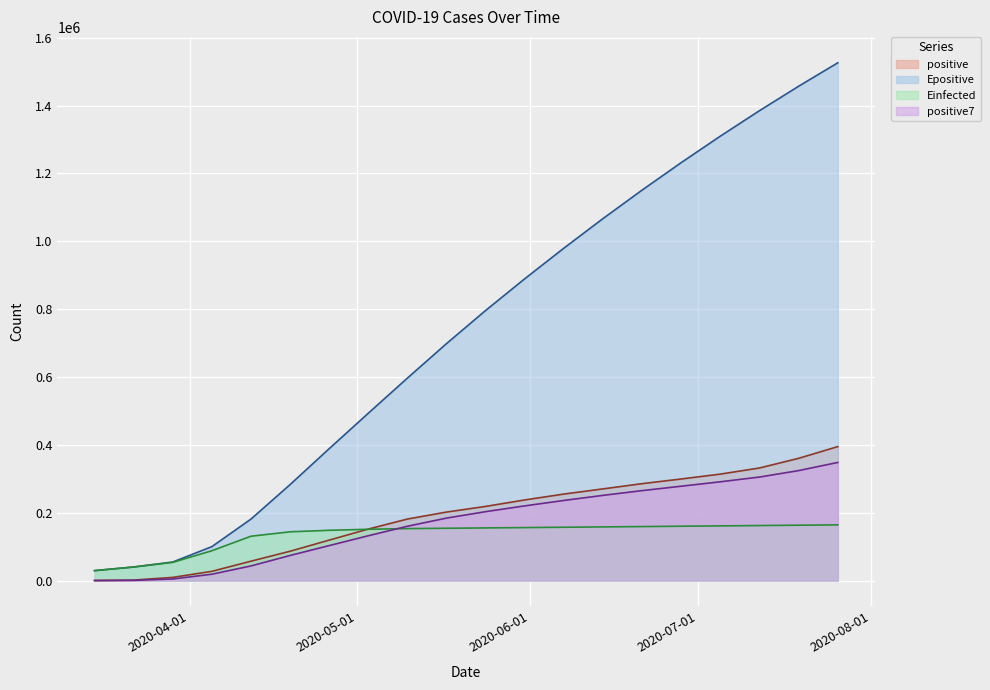

Which series has the largest total across all categories?

Epositive